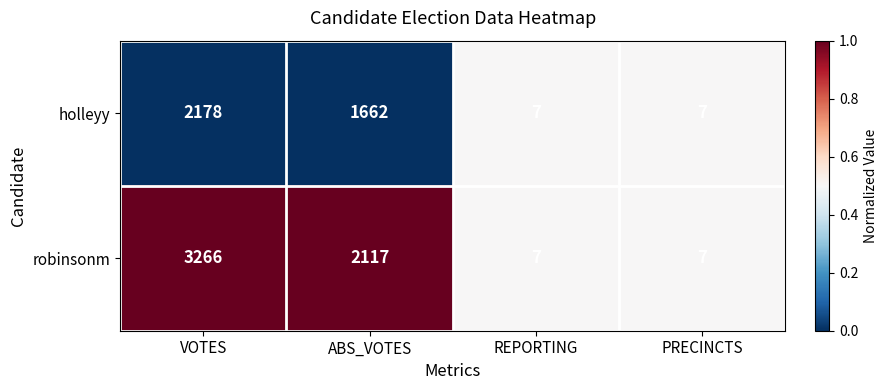

At which category is the sum across all series the highest?

VOTES